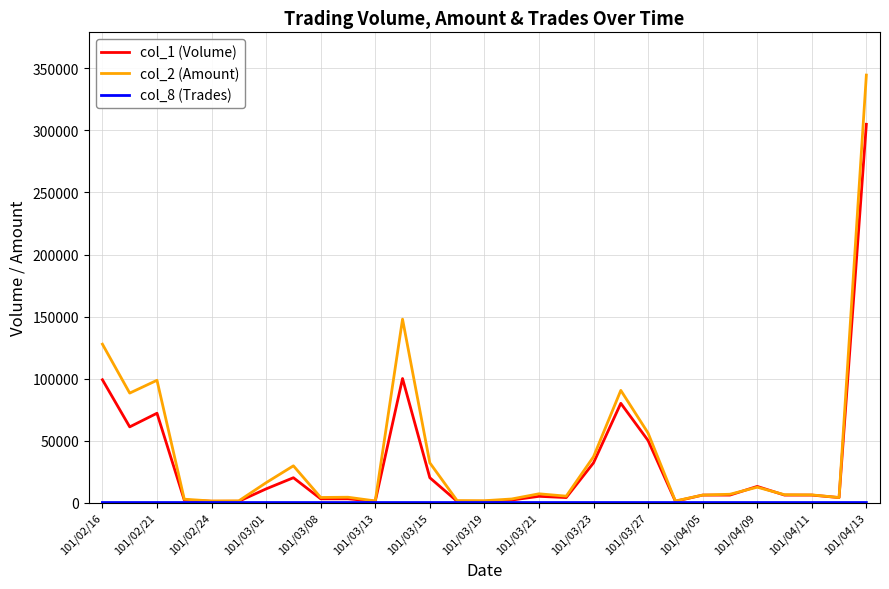

Which series has the widest spread of values?

col_2 (Amount)